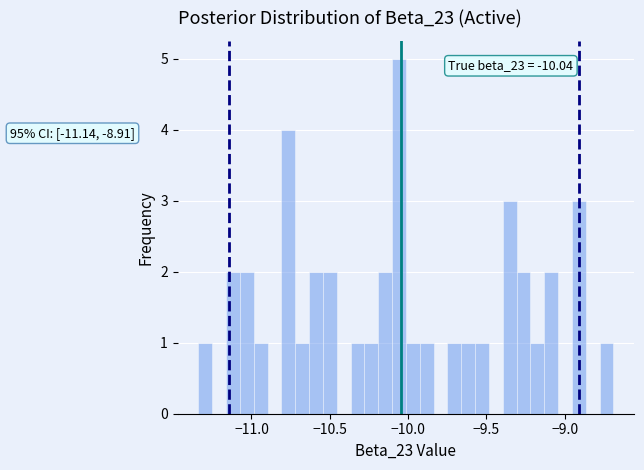

Around what value on the x-axis is the tallest bar? Give the approximate position of its centre, as read against the axis.

-10.05